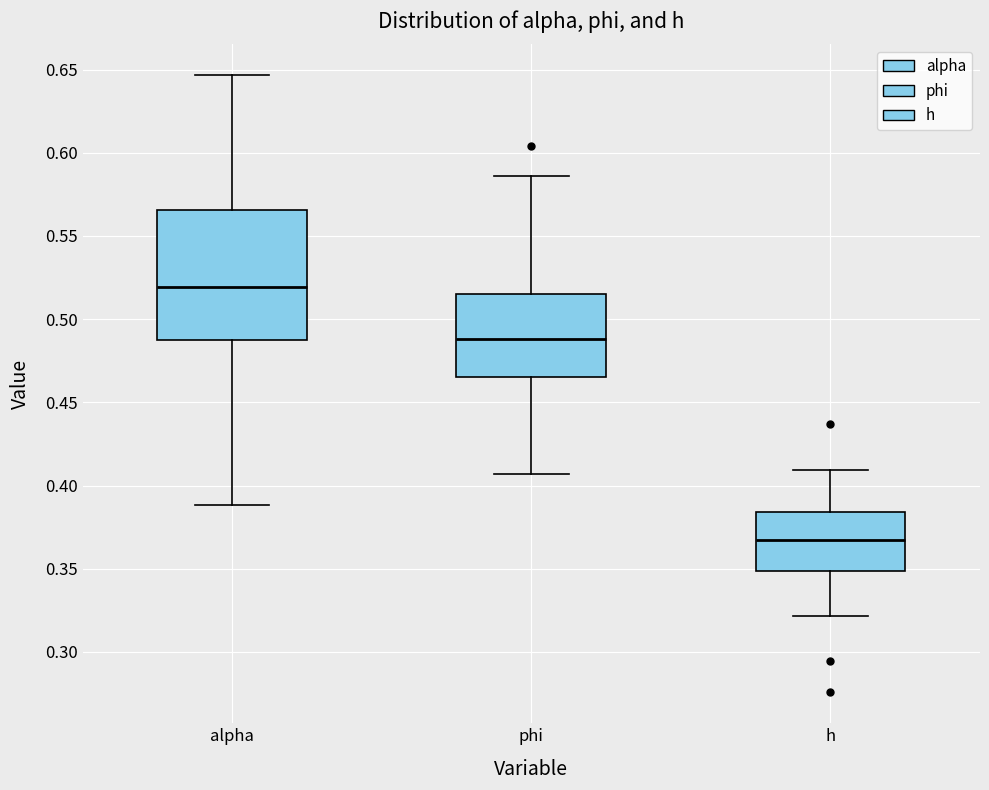

Comparing the boxes themselves (not the whiskers), which one is the tallest?

alpha